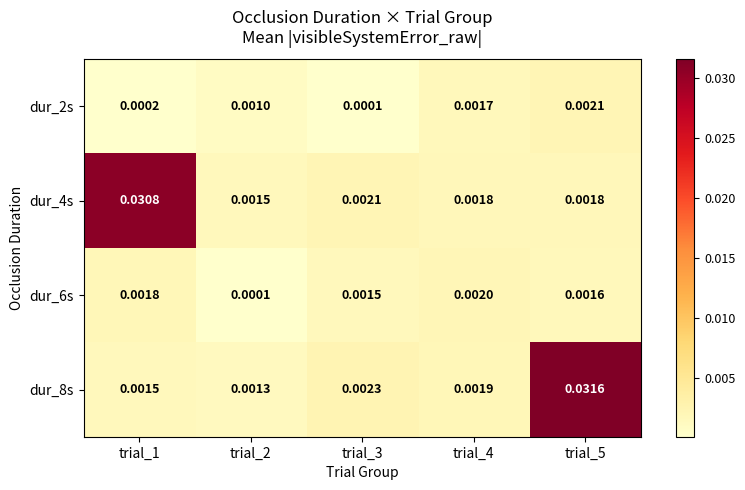

At trial_2, list the series in order from smallest to largest.

dur_6s, dur_2s, dur_8s, dur_4s